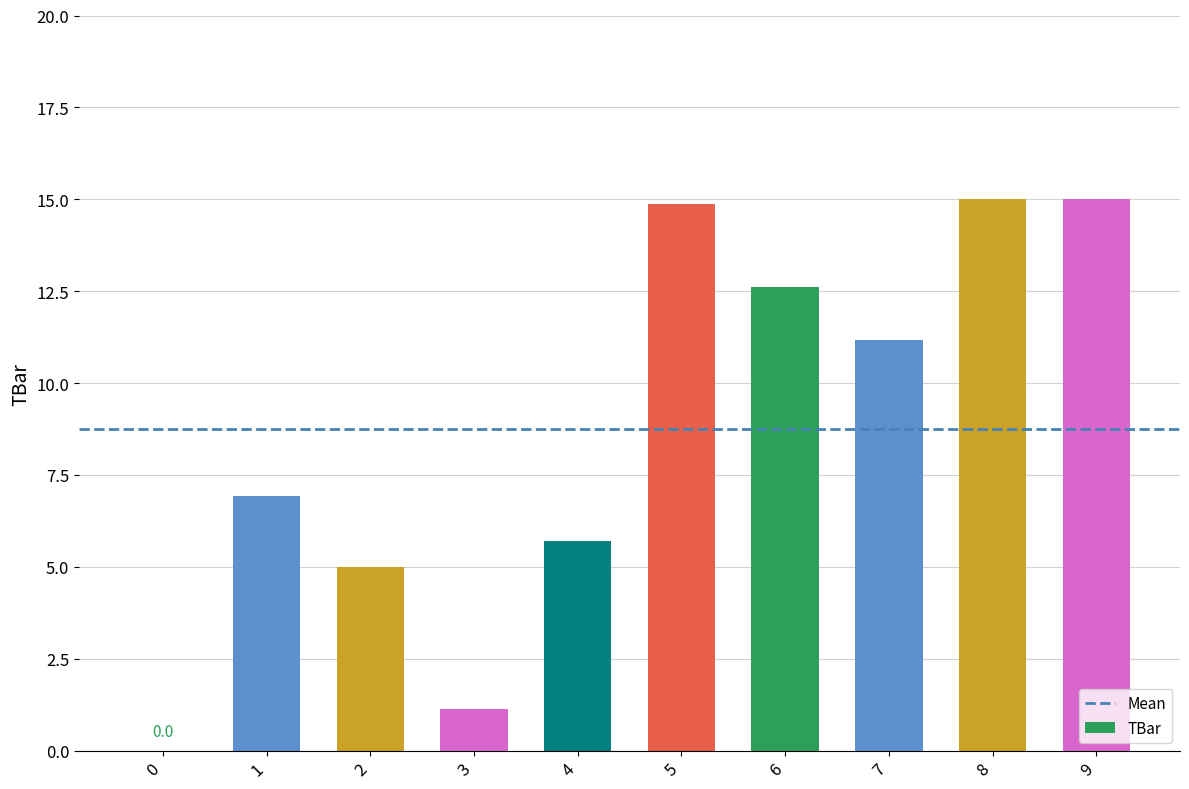

The value at 4 is 5.7. True or false?

True